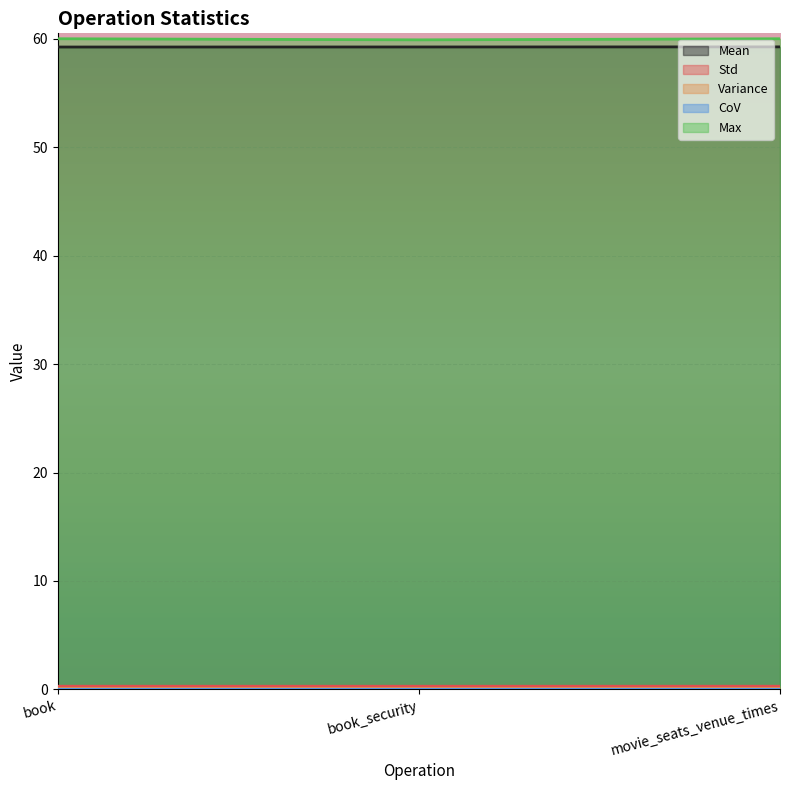

Reading left to right, list all the values displayed in this chart.

Mean: book=59.2	book_security=59.2	movie_seats_venue_times=59.3
Std: book=0.3	book_security=0.3	movie_seats_venue_times=0.3
Variance: book=0.1	book_security=0.1	movie_seats_venue_times=0.1
CoV: book=0.0	book_security=0.0	movie_seats_venue_times=0.0
Max: book=60.0	book_security=59.9	movie_seats_venue_times=60.0